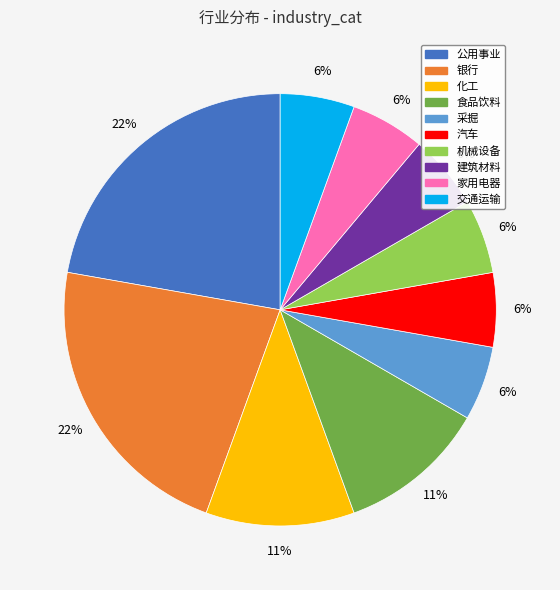

To the nearest percent, what is the average slice percentage?

10%